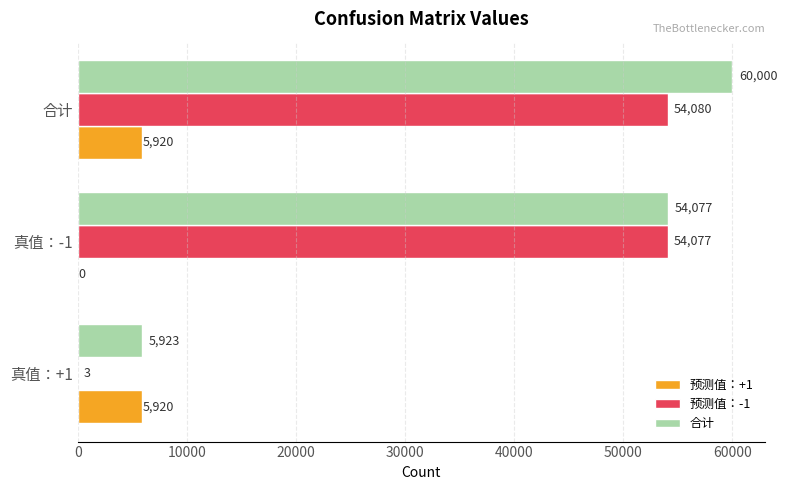

What is the sum of the 合计 values at 真值：+1 and 合计?

65923